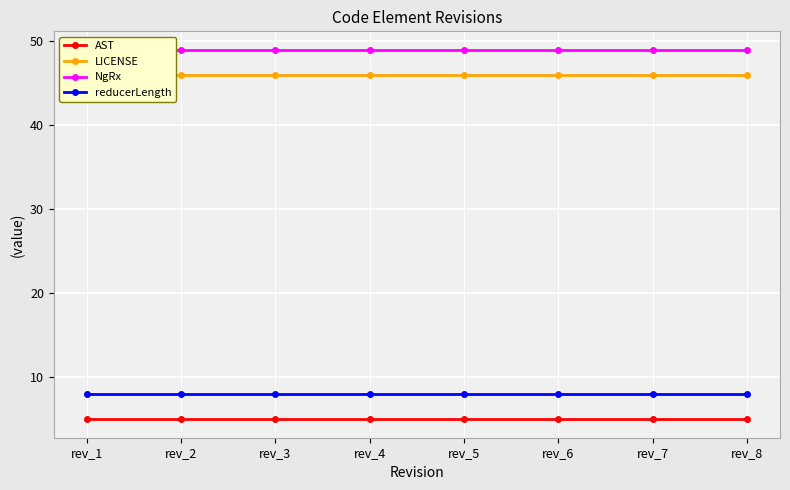

True or false: NgRx has a value of 49 at rev_8.

True